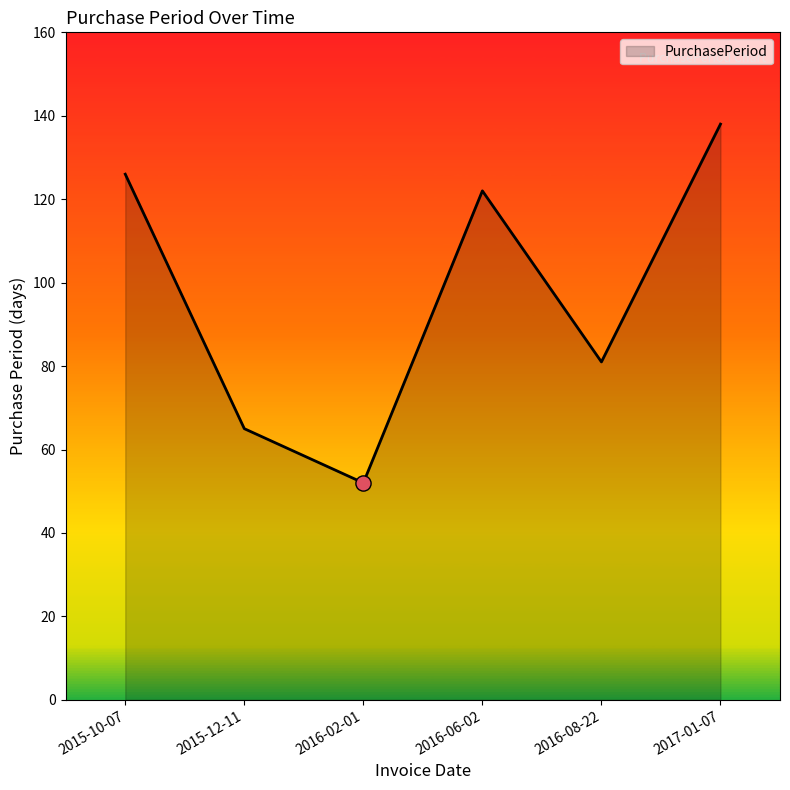

What is the change in value from 2015-12-11 to 2016-08-22?

+16